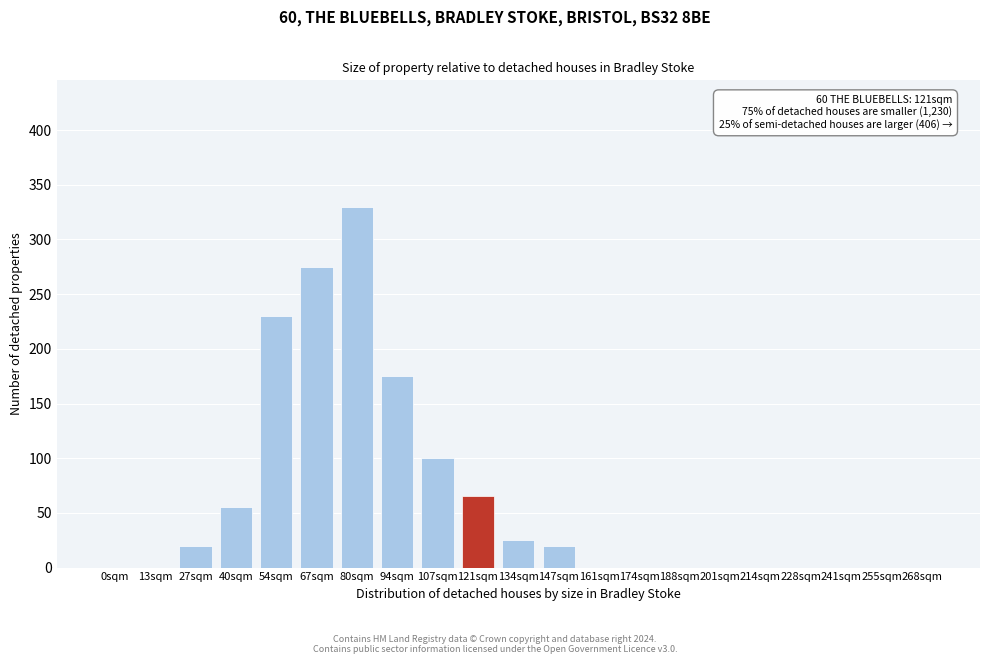

What is the greatest value displayed?

330